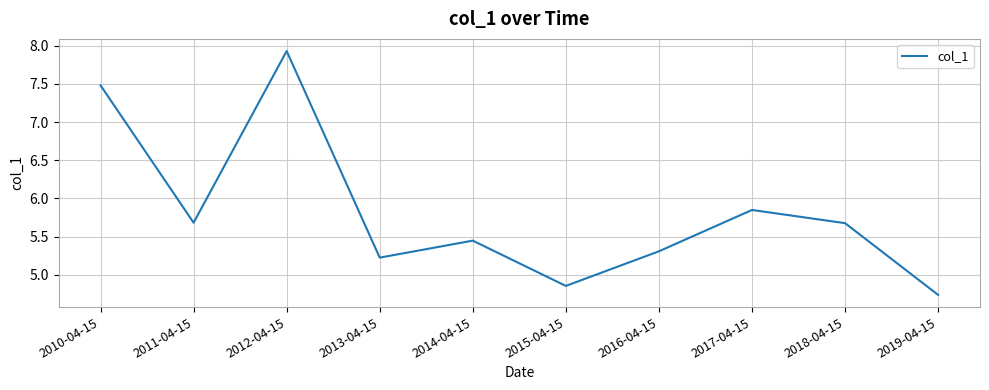

Where does the data first go above 5?

2010-04-15